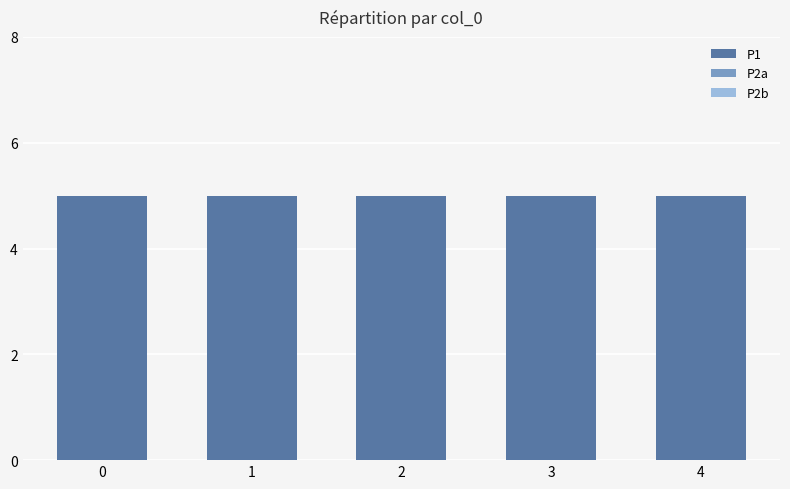

Which series has the largest total across all categories?

P1